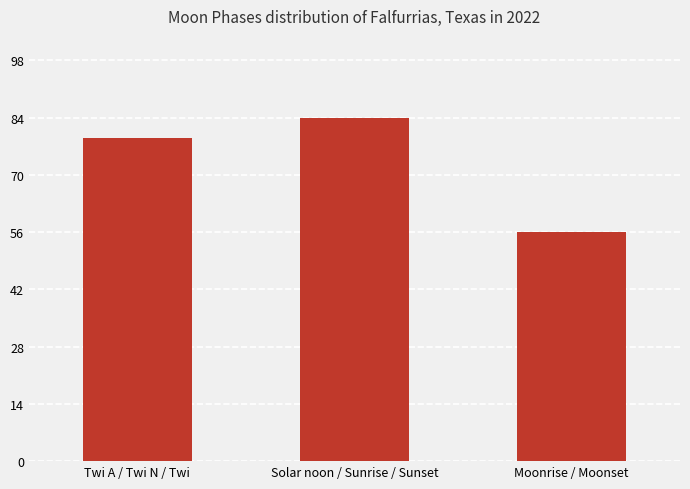

Is it true that the value at Twi A / Twi N / Twi is 79?

True